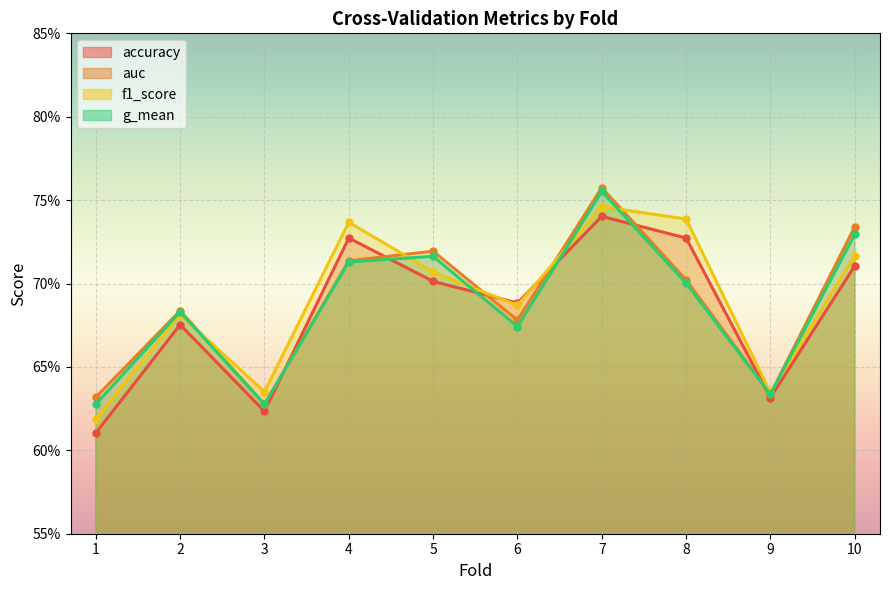

After their last crossing, which series has the higher values: auc or accuracy?

auc